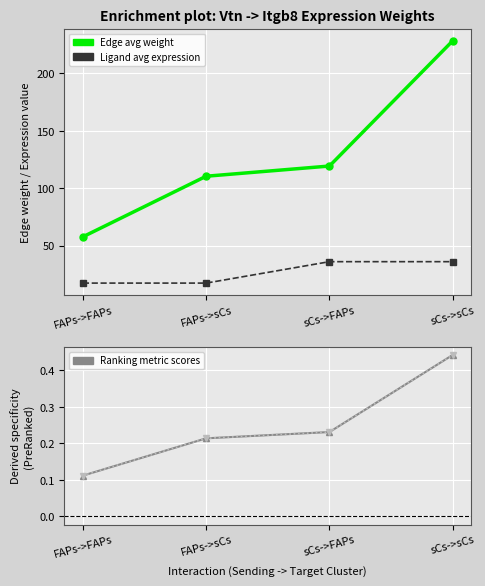

True or false: Edge avg expression derived specificity and Ligand average expression value intersect in this chart.

False